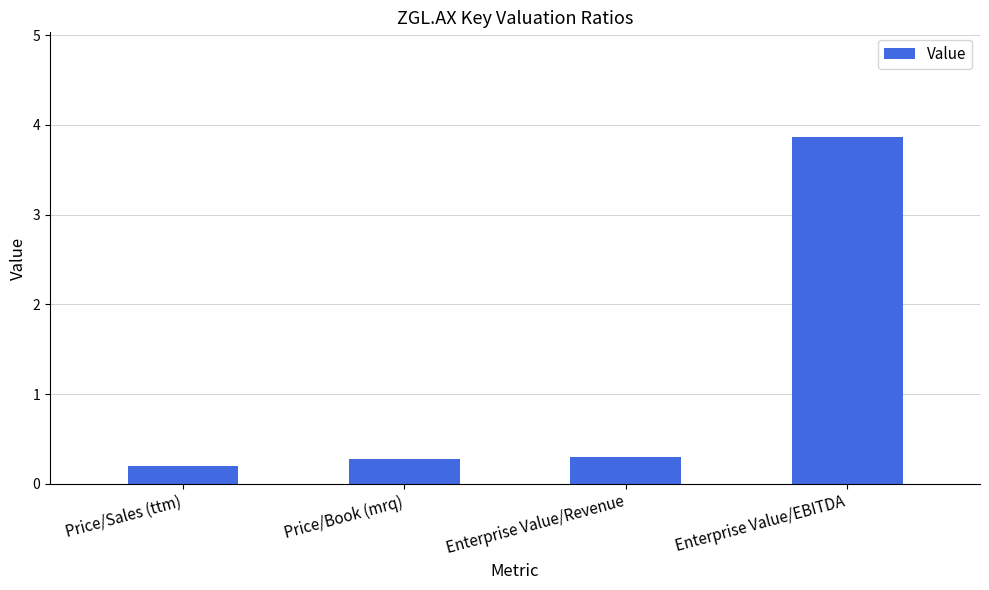

What is the approximate value at Price/Book (mrq)?

0.3